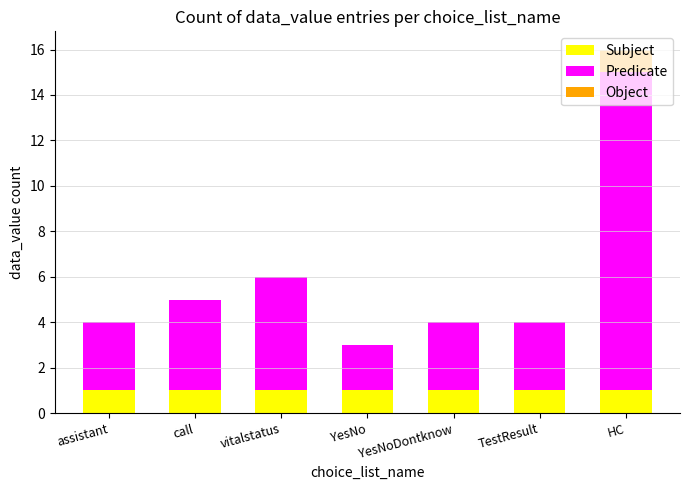

Is it true that Subject equals 1 at YesNoDontknow?

True